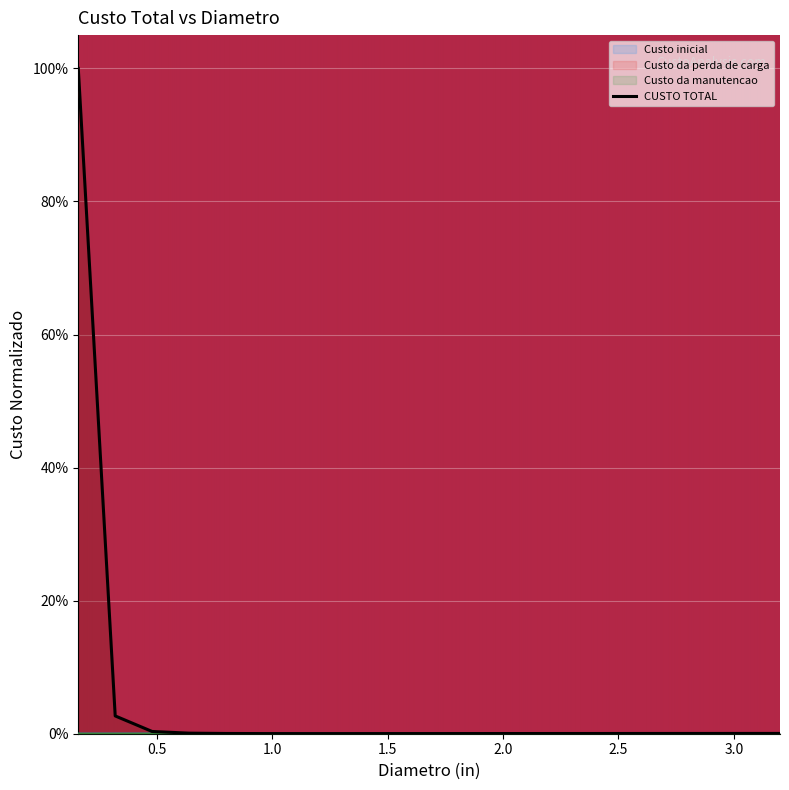

Which series has the widest spread of values?

Custo da perda de carga